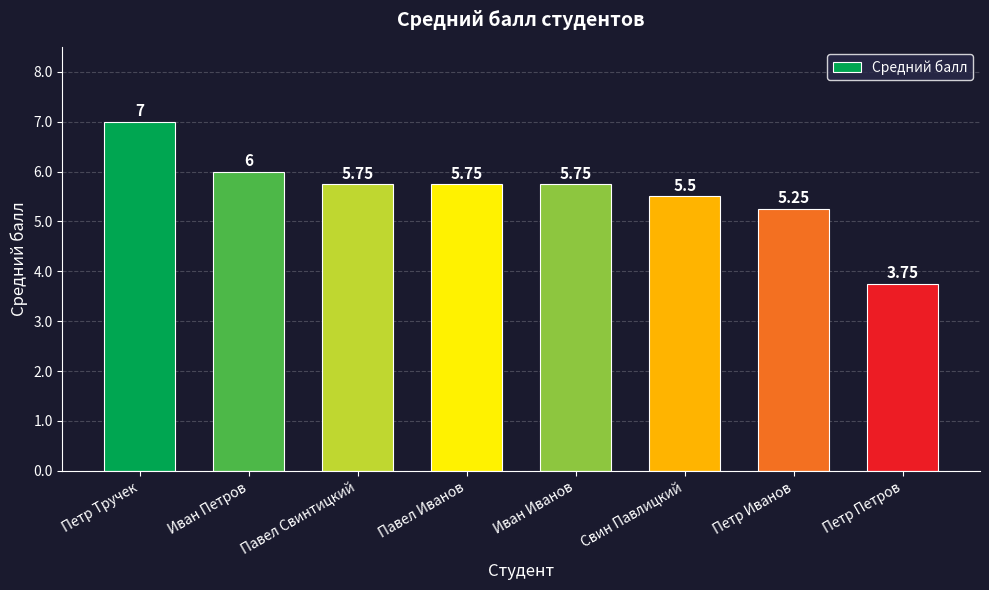

Where does the data first go above 5?

Петр Тручек